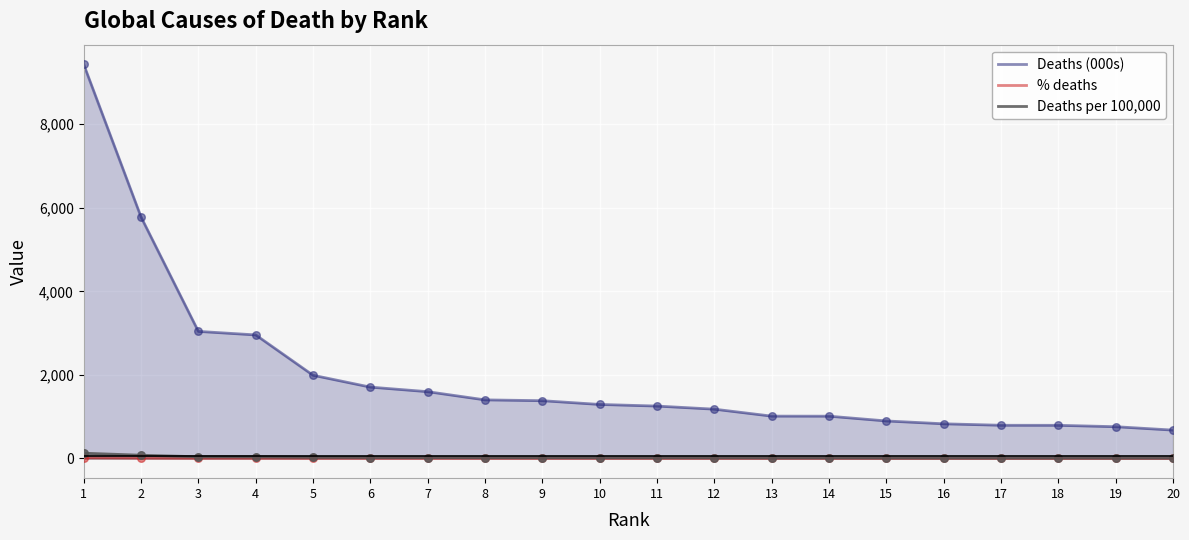

At how many categories does at least one series exceed 5521?

2